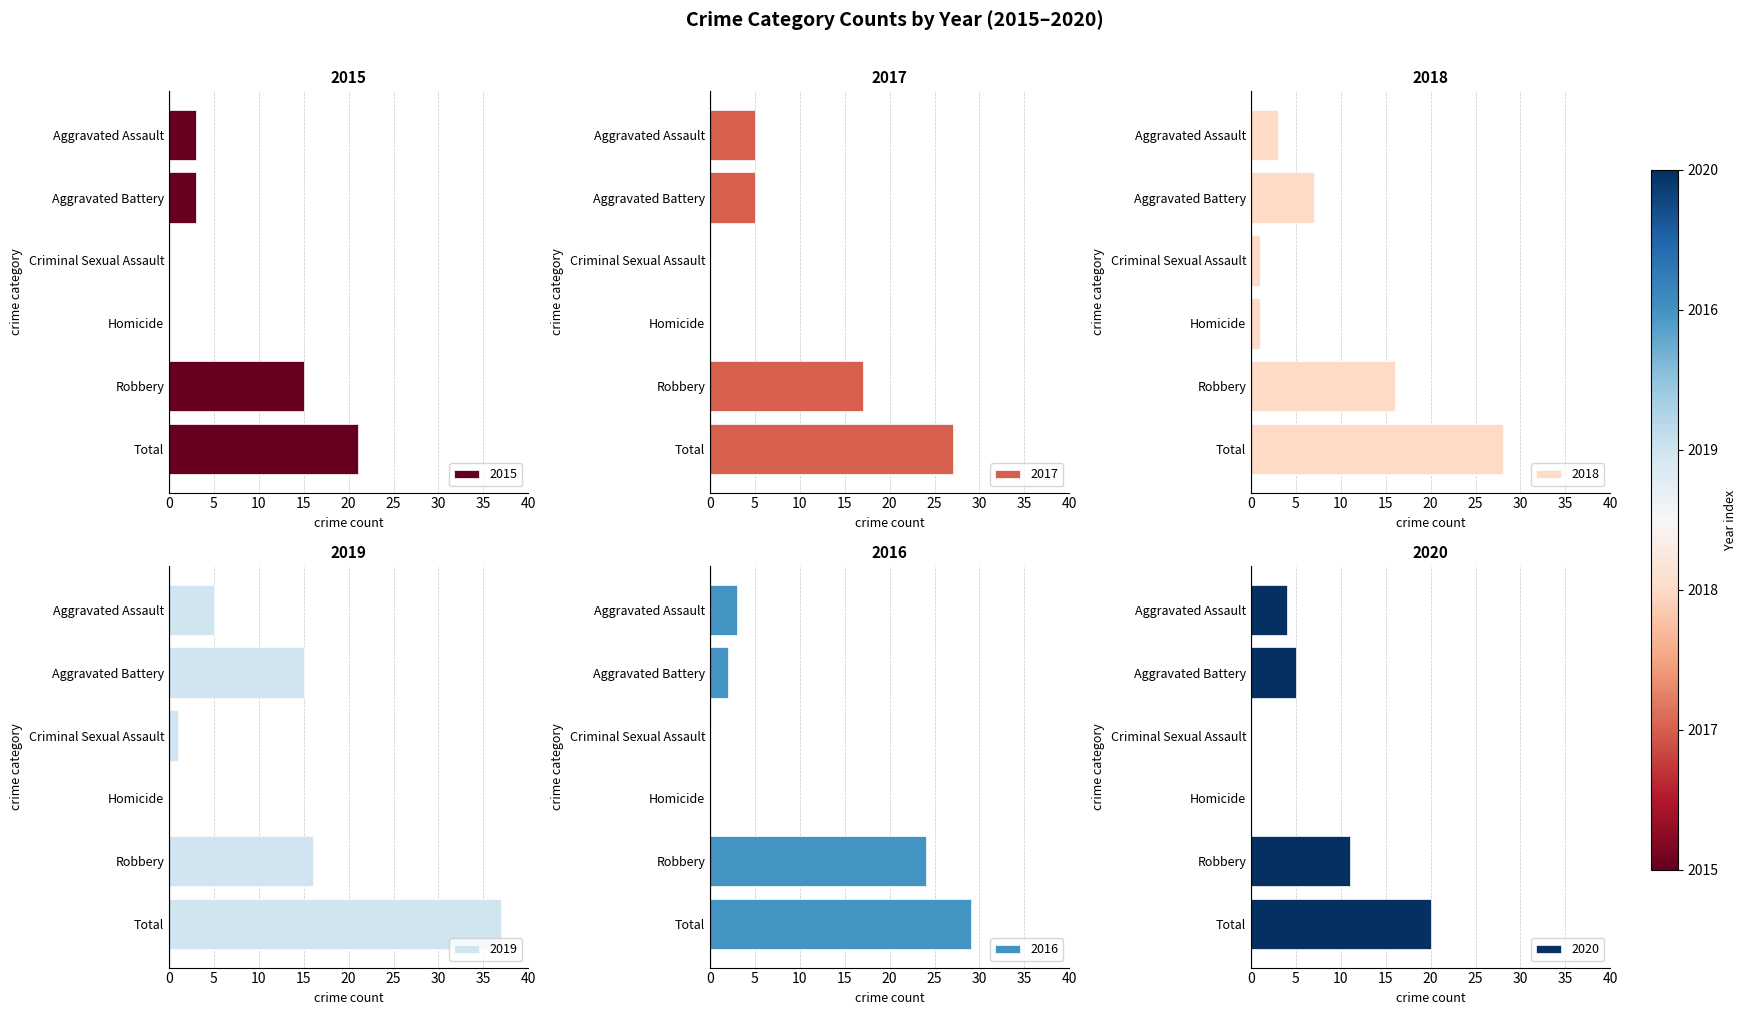

List the labels in order of 2019 value, largest first.

Total, Robbery, Aggravated Battery, Aggravated Assault, Criminal Sexual Assault, Homicide